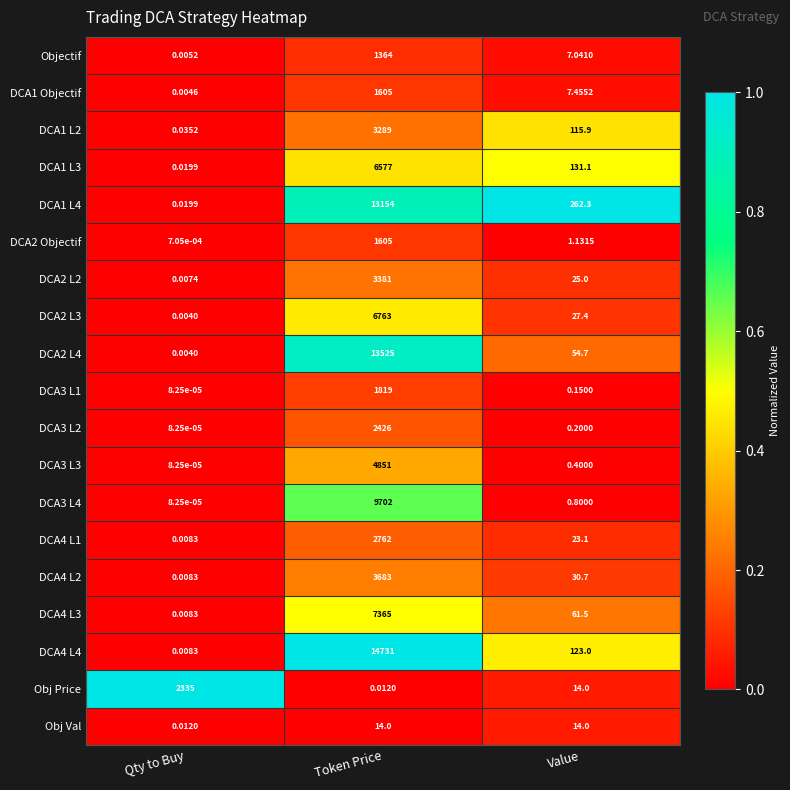

At which category is the sum across all series the highest?

Token Price